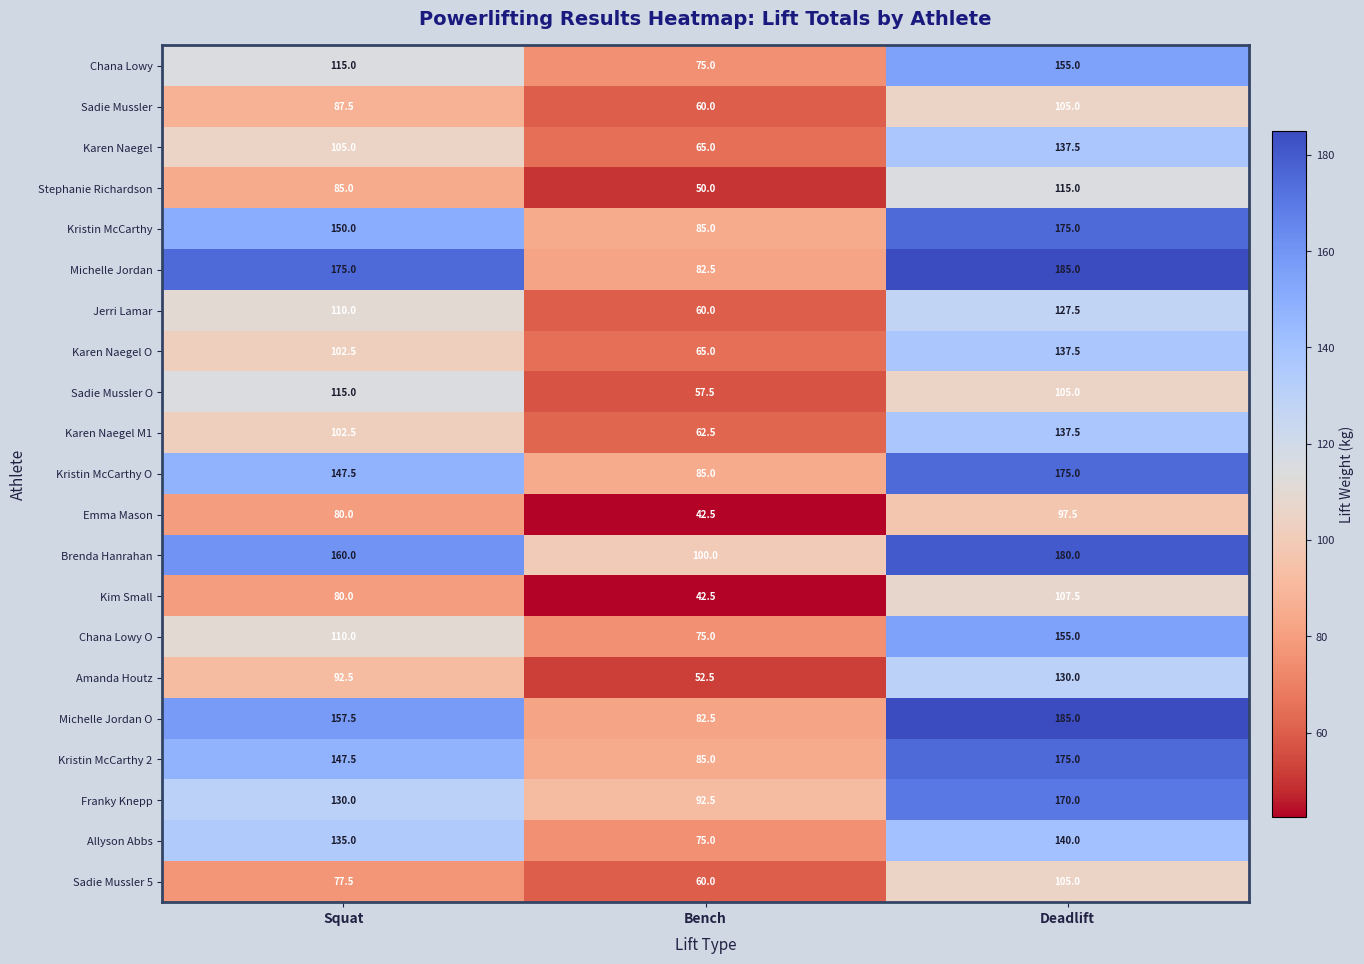

What is the difference between the maximum and minimum values in the Michelle Jordan series?

102.5